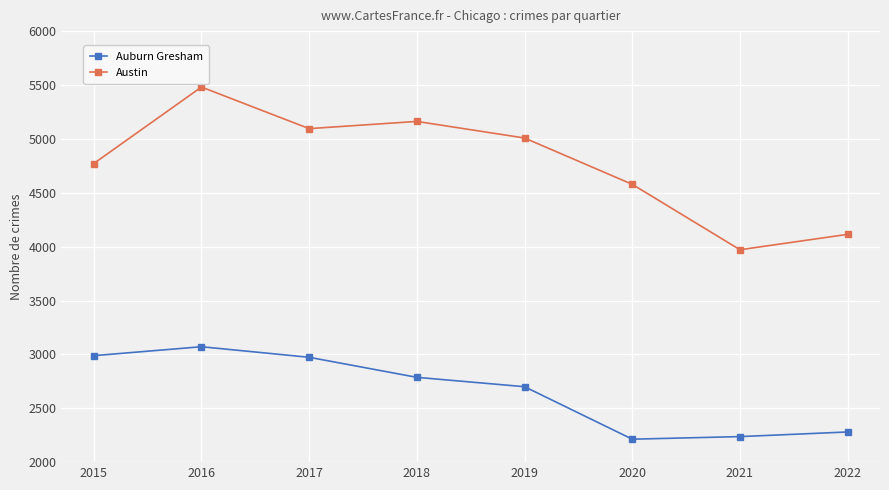

At which category is the sum across all series the highest?

2016